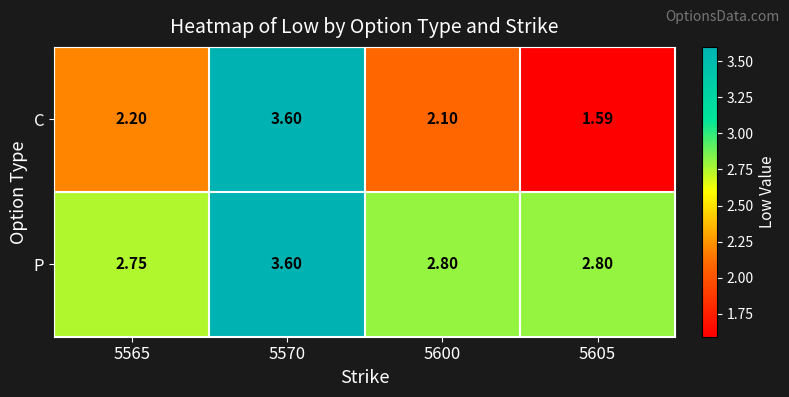

Is the value of P at 5565 greater than the value of C at 5600?

Yes